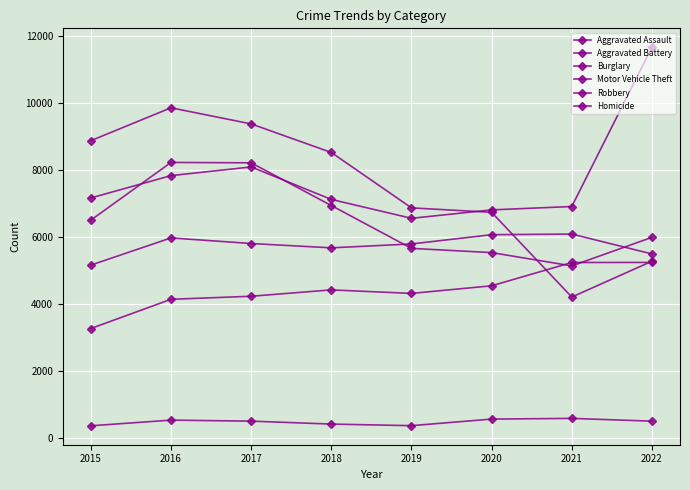

How many data points does each series have?

8